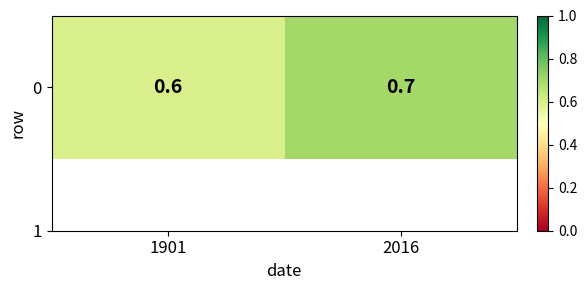

Reading right to left, extract all data points from this chart.

0.7	0.6